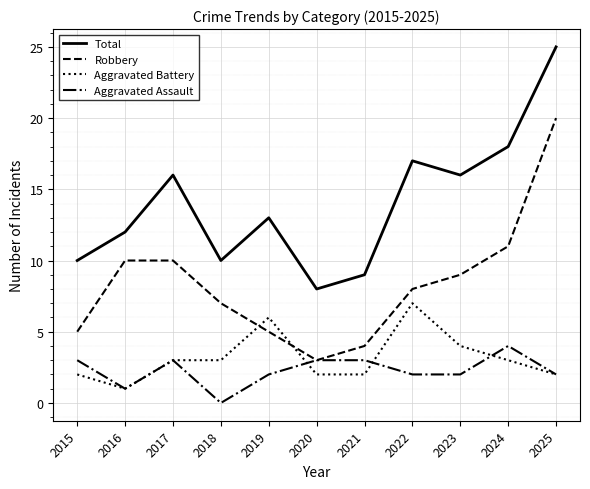

Between 2018 and 2022, which series saw the biggest shift?

Total